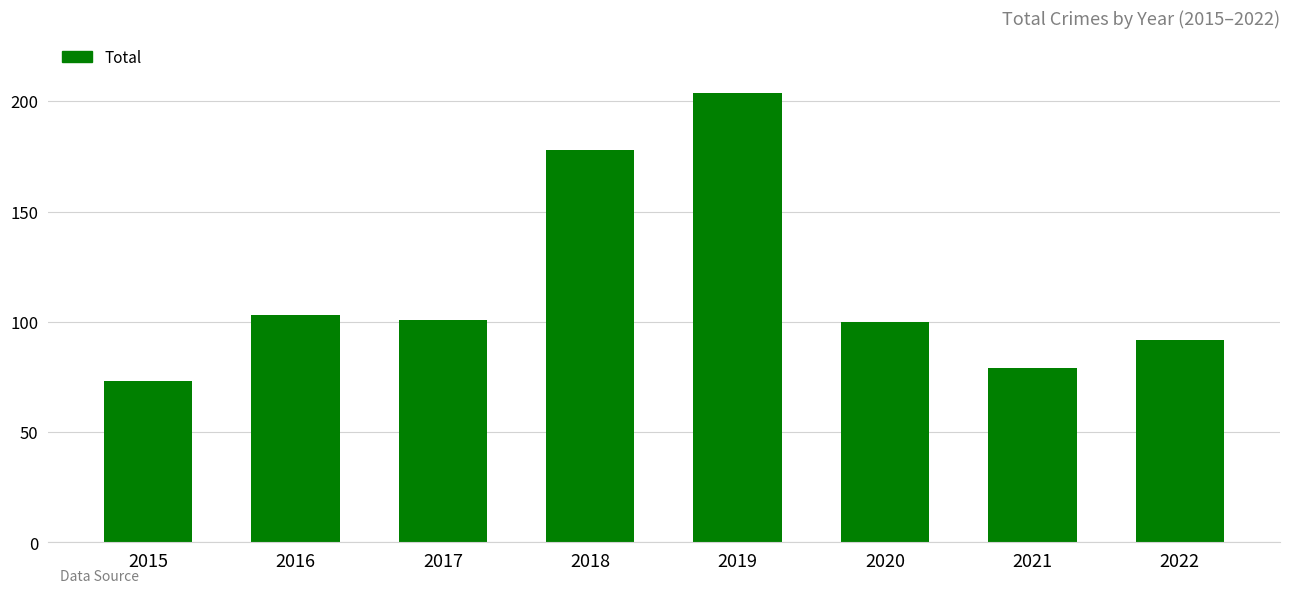

At which label does the data first exceed 101?

2016